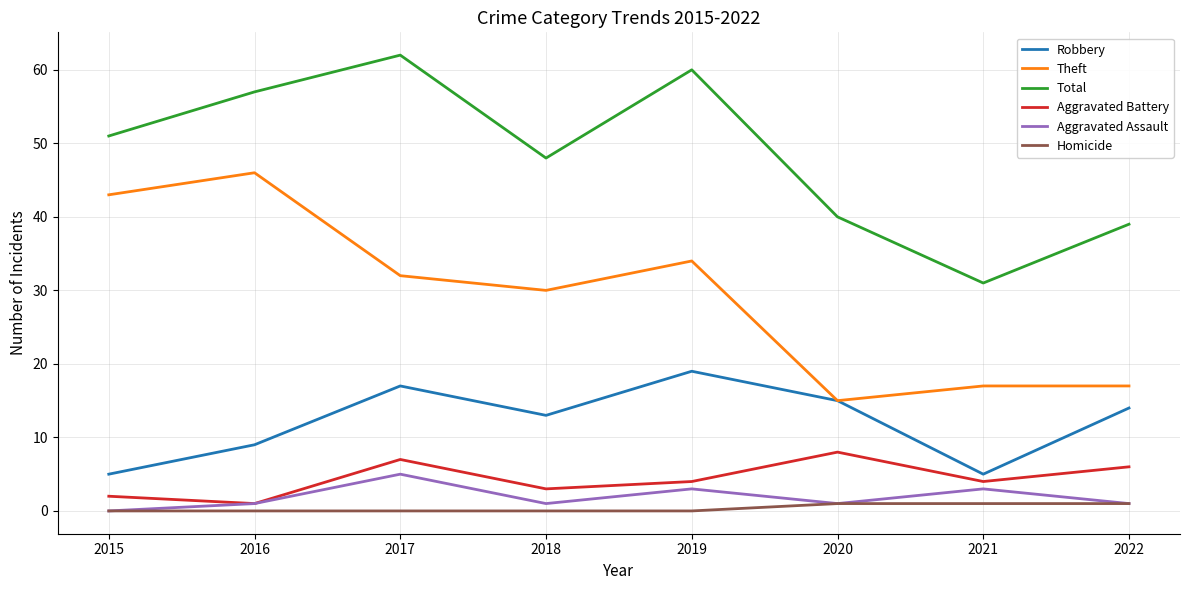

How many distinct data groups are displayed?

6